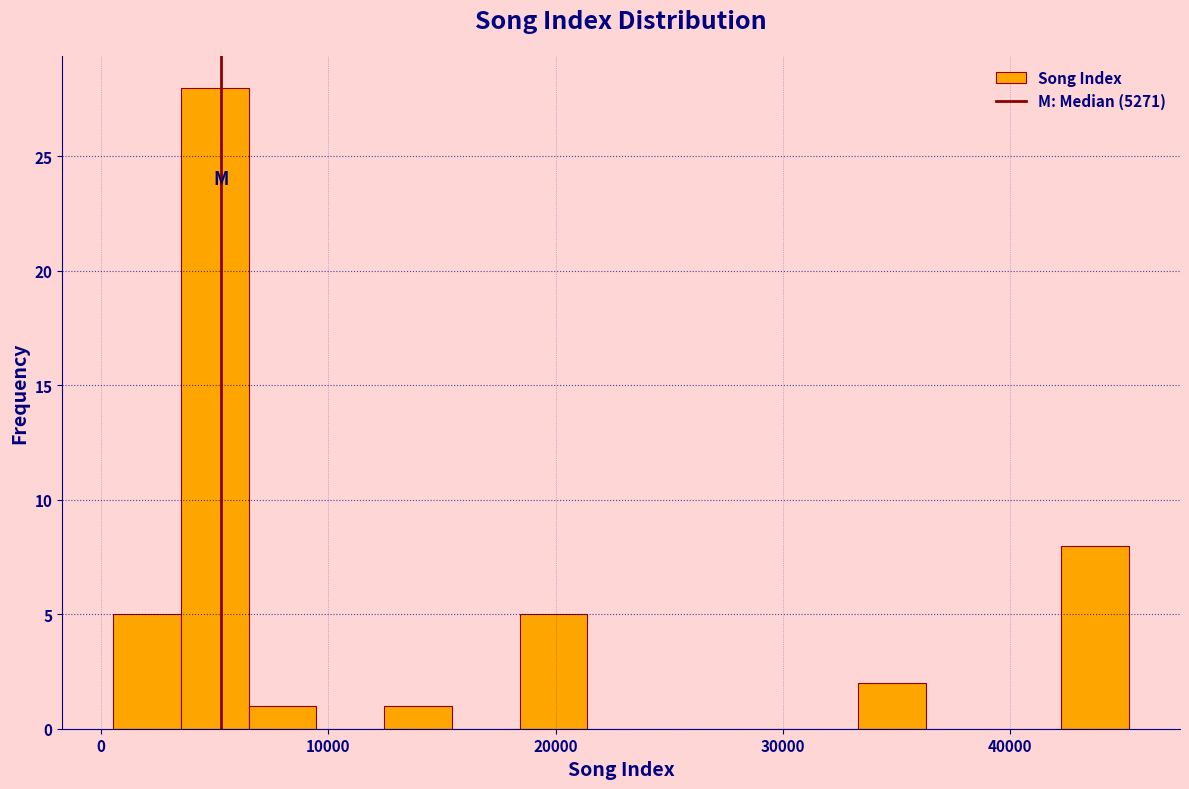

Read against the x-axis, roughly where is the centre of the tallest bar?

5000